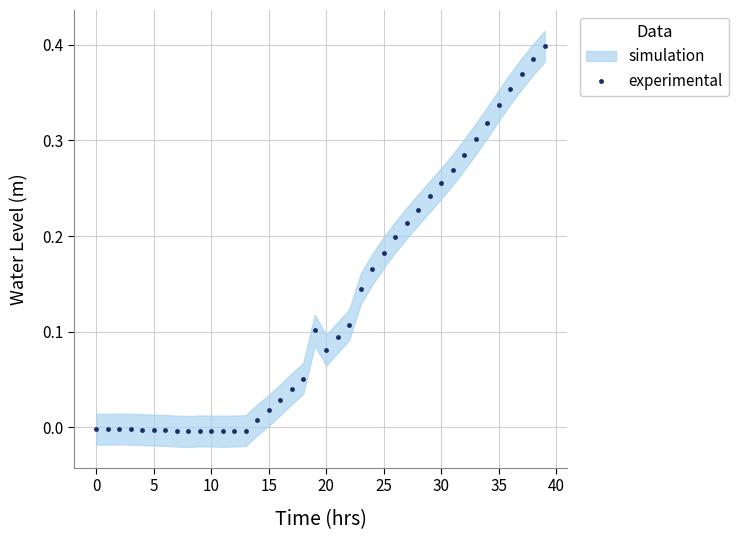

Reading left to right, transcribe all the data shown in this chart.

-0.0	-0.0	-0.0	-0.0	-0.0	-0.0	-0.0	-0.0	-0.0	-0.0	-0.0	-0.0	-0.0	-0.0	0.0	0.0	0.0	0.0	0.1	0.1	0.1	0.1	0.1	0.1	0.2	0.2	0.2	0.2	0.2	0.2	0.3	0.3	0.3	0.3	0.3	0.3	0.4	0.4	0.4	0.4